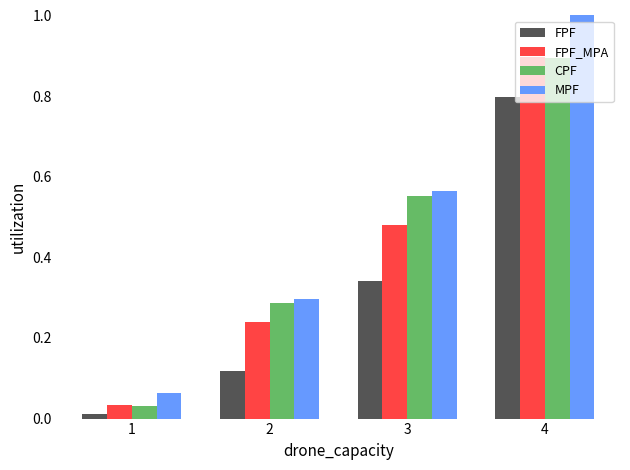

What is the greatest value displayed?

1.0